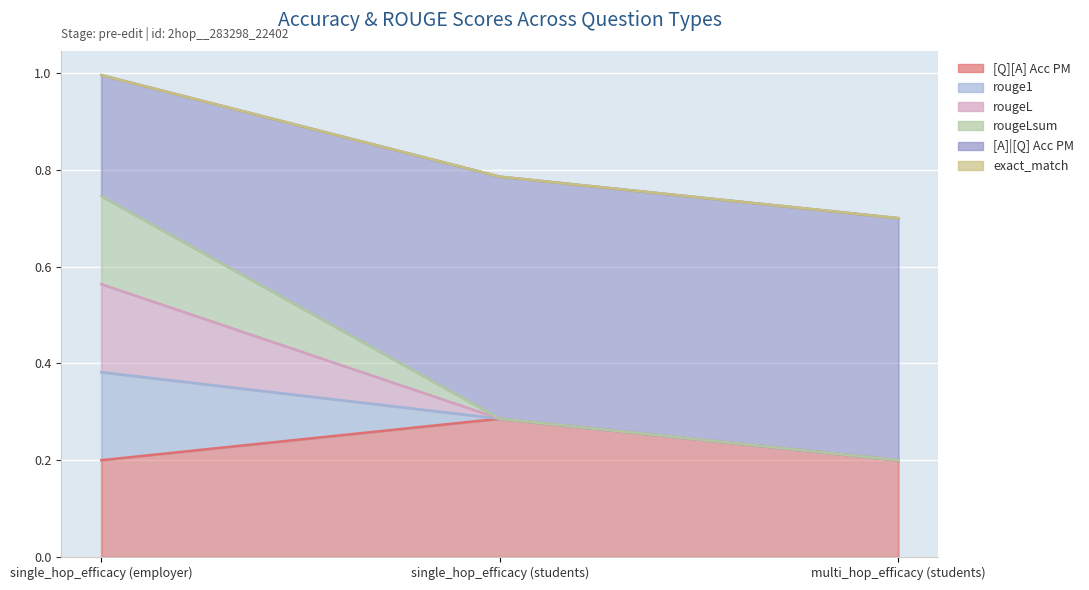

Does the chart display data point markers on the line(s)?

No